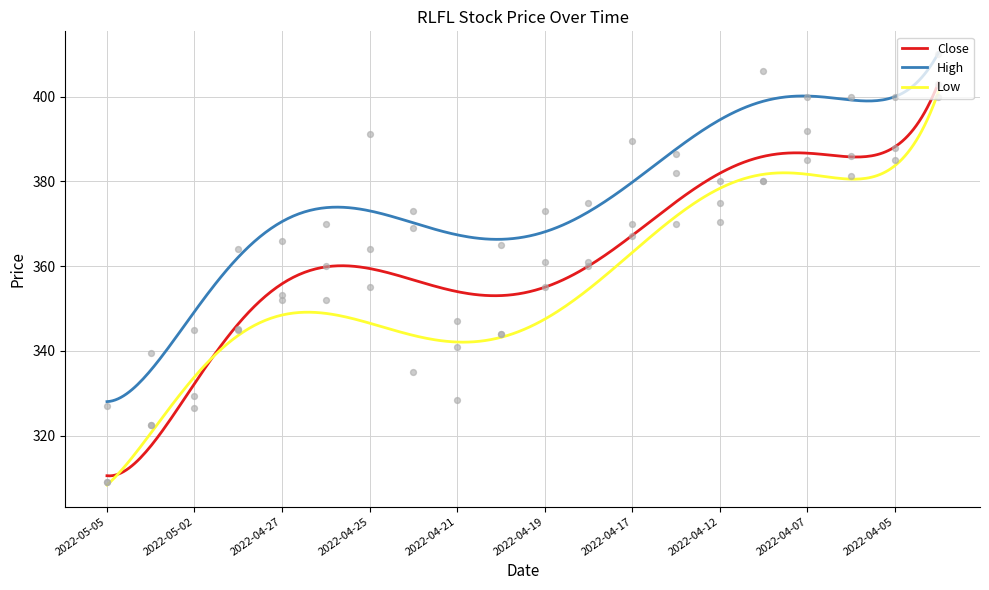

True or false: High and Close cross at least once.

False